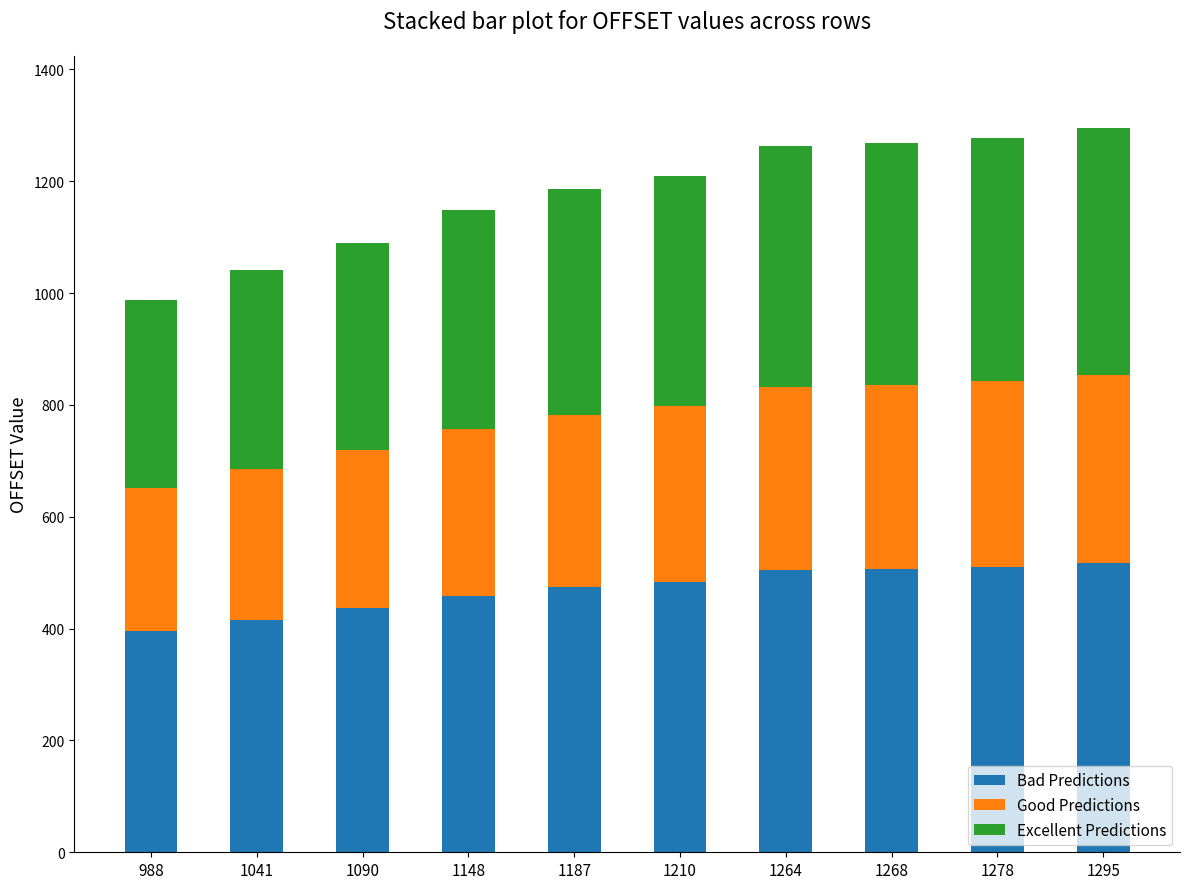

What is the sum of the Bad Predictions values at 1264 and 1295?

1023